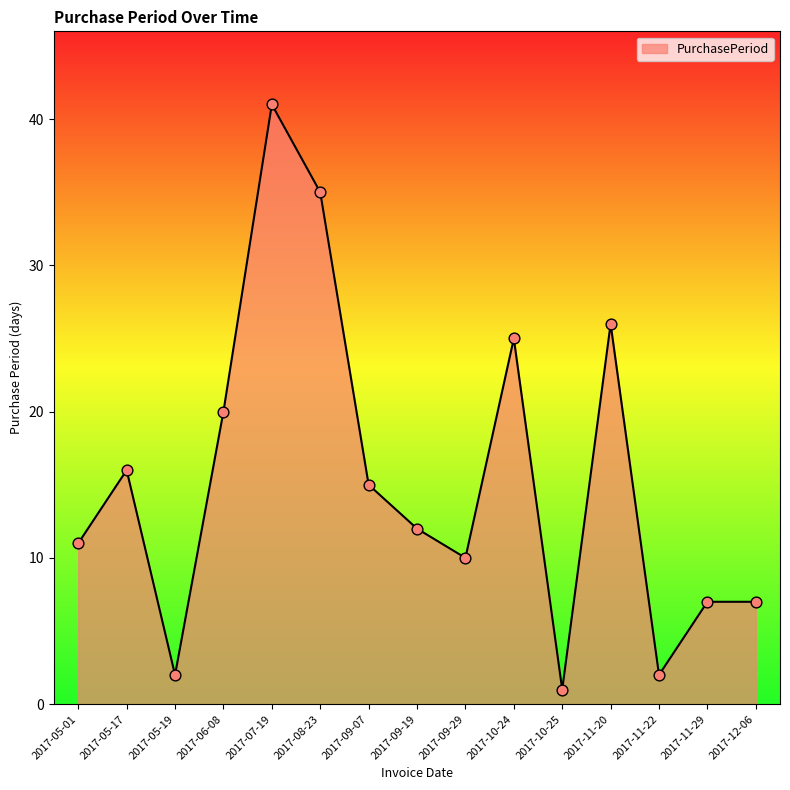

What is the change in value from 2017-05-17 to 2017-05-19?

-14